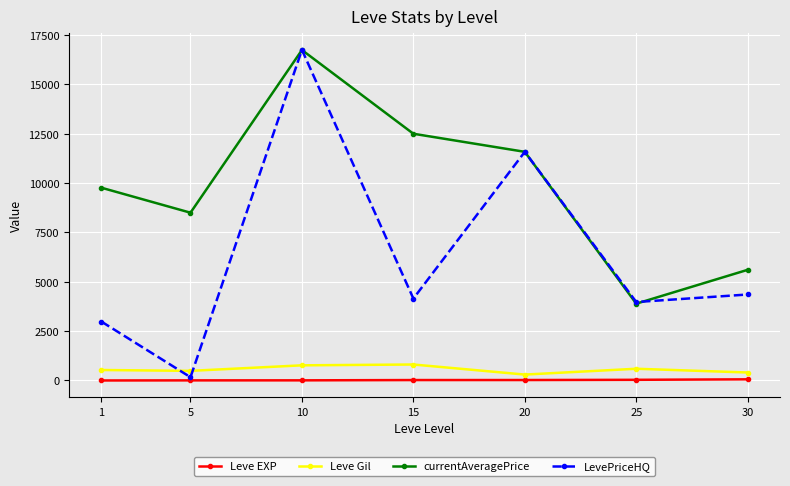

At which label does Leve EXP first exceed 22?

15